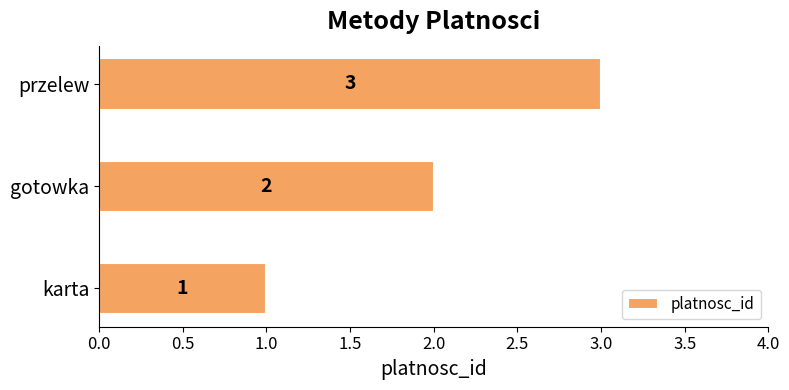

Rank the categories by value from lowest to highest.

karta, gotowka, przelew